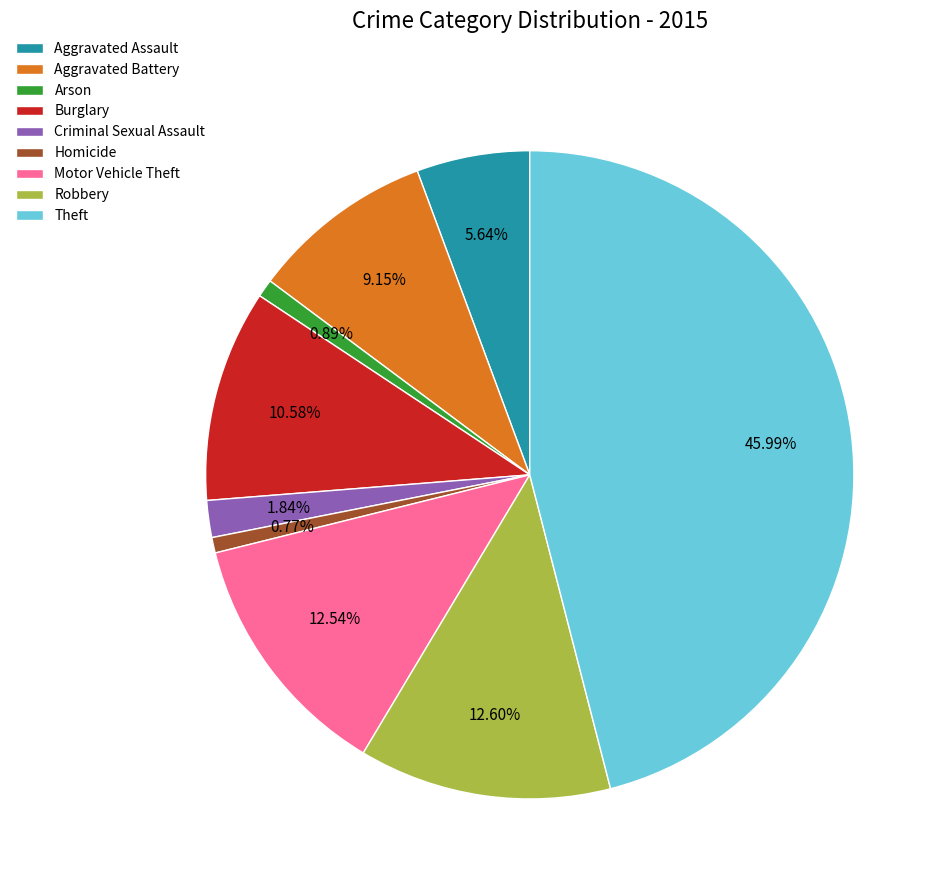

To the nearest percent, what is the average slice percentage?

11%